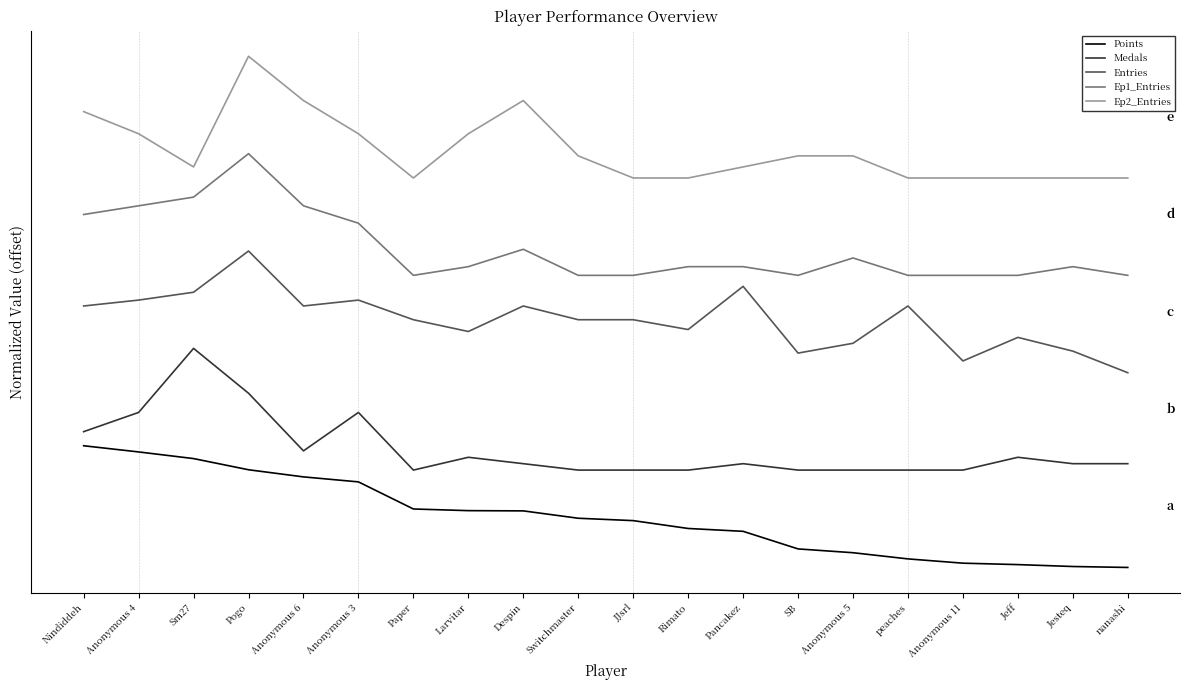

What are all the series names shown in the legend?

Points, Medals, Entries, Ep1_Entries, Ep2_Entries